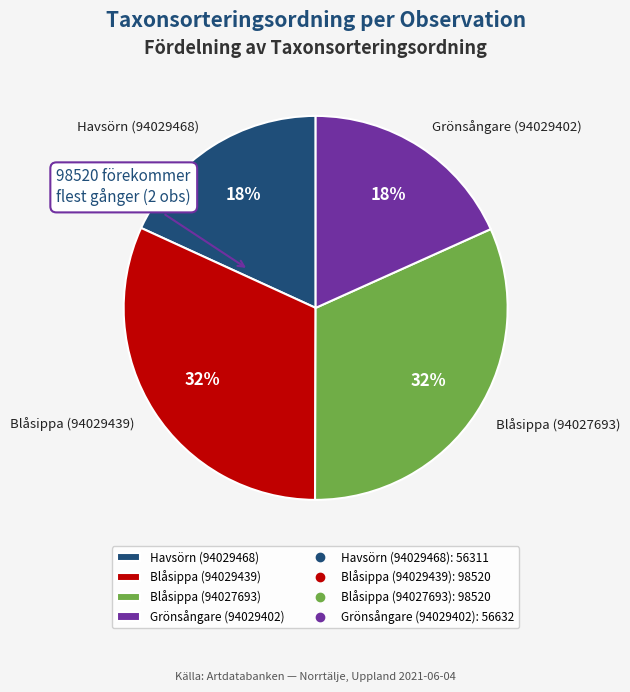

What percentage is the Blåsippa (94029439) slice, to the nearest percent?

32%